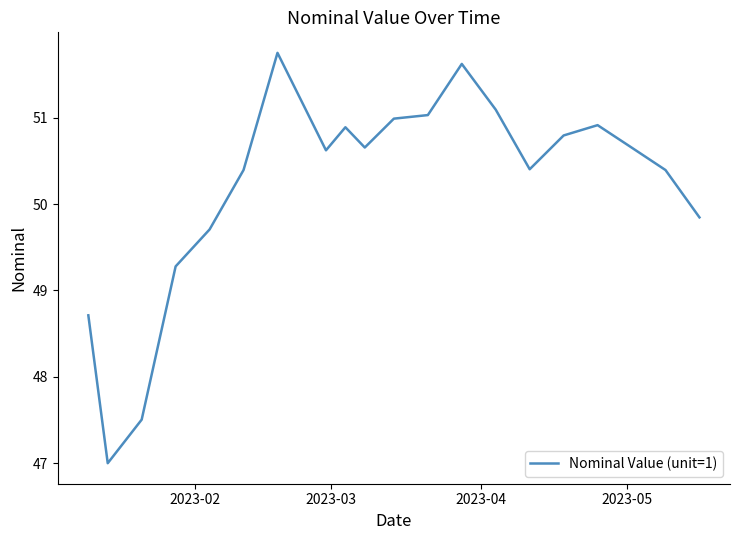

What is the maximum value shown in the chart?

51.8